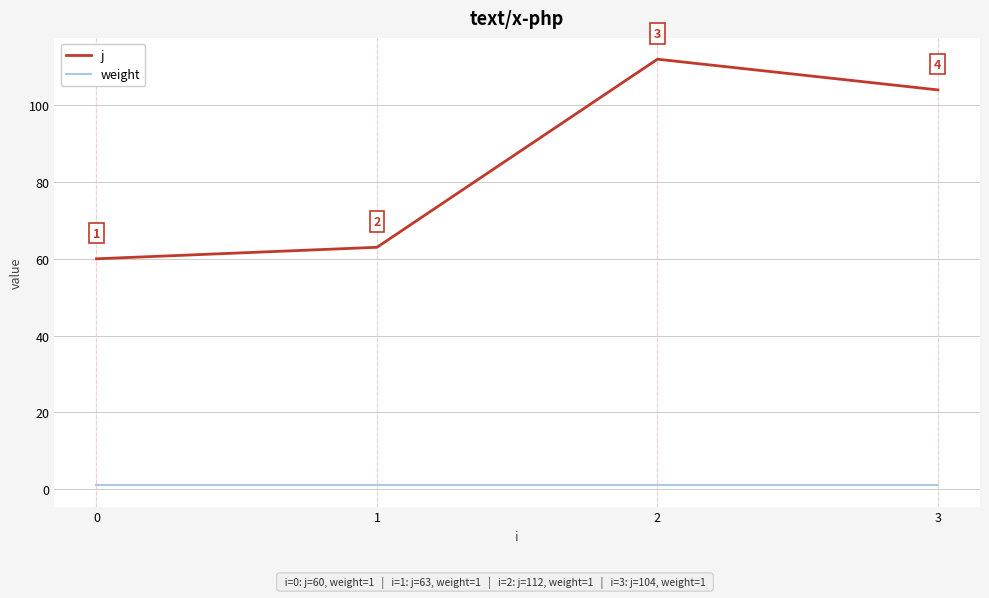

True or false: j and weight intersect in this chart.

False